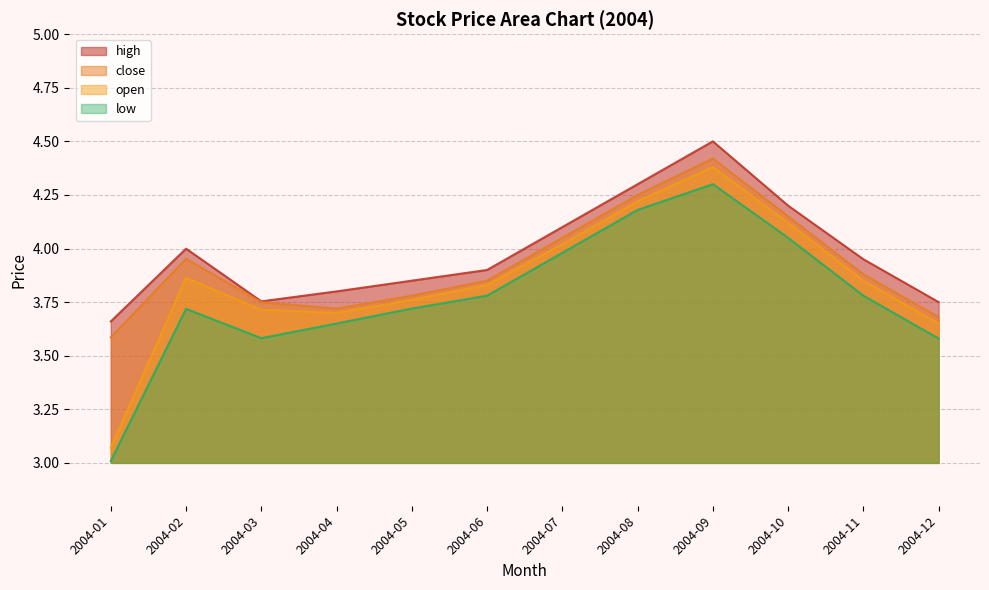

At which label is high closest to 4?

2004-02